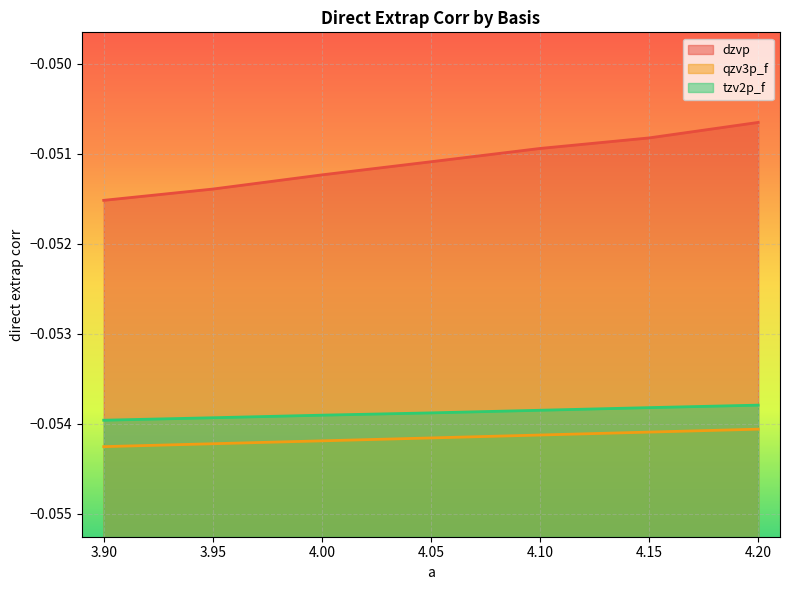

Where is dzvp nearest to the value 0?

4.20